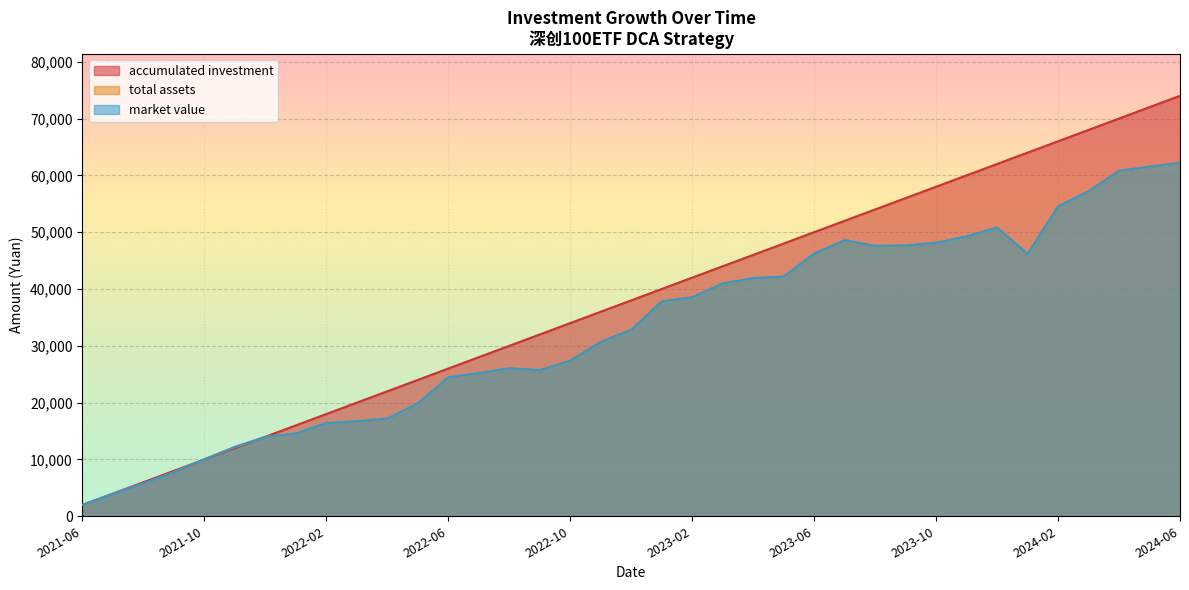

At which label does accumulated investment first exceed 38000?

2023-01